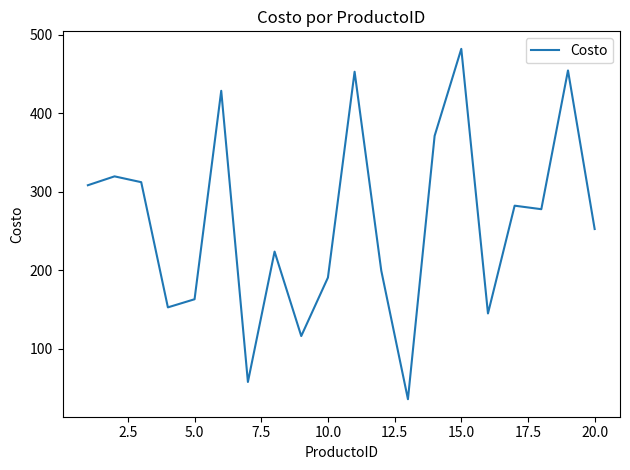

What is the smallest value displayed?

35.4